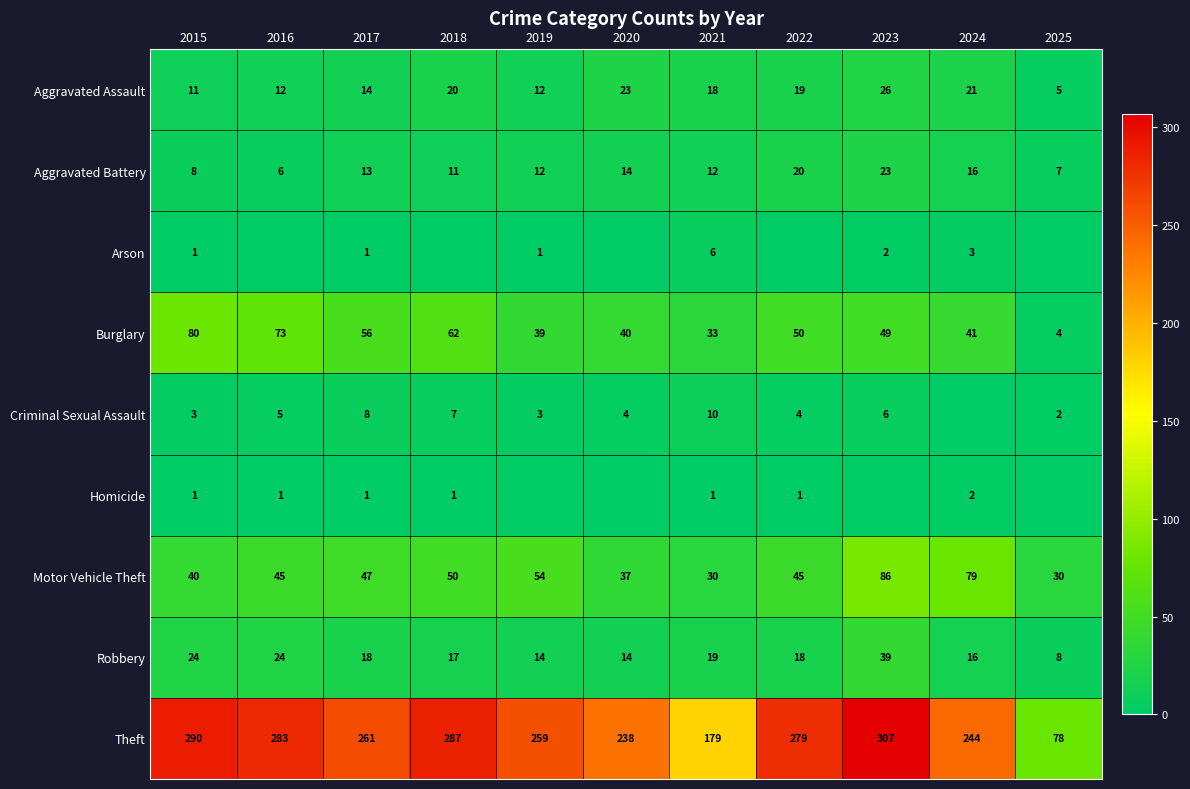

The Motor Vehicle Theft series shows 50 at 2018. True or false?

True